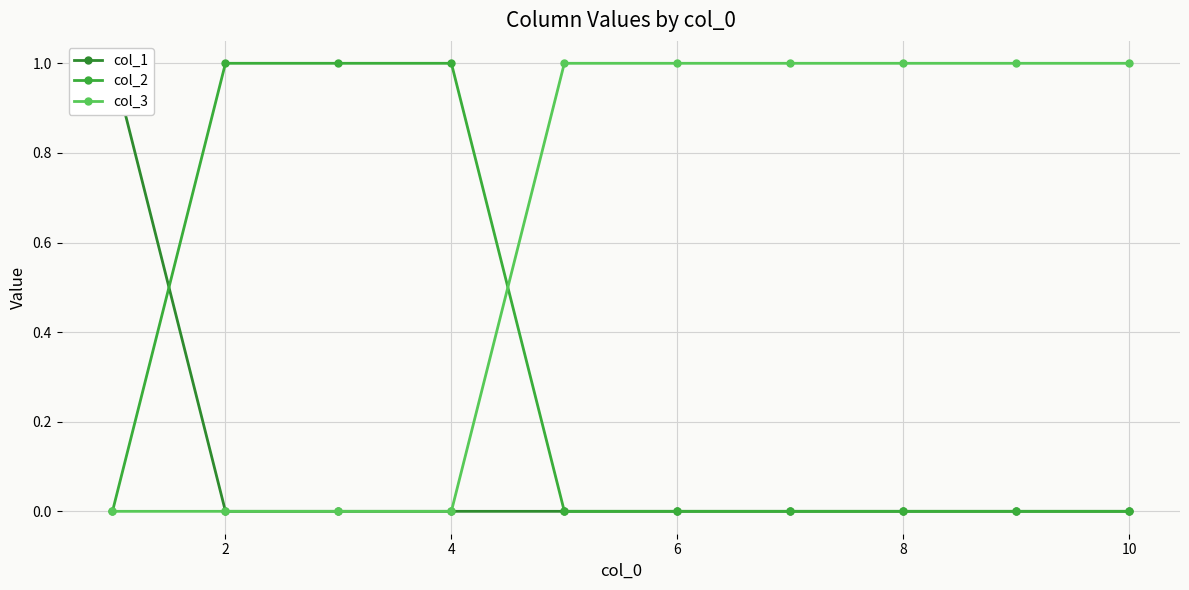

Is it true that col_3 equals 1 at 2?

False